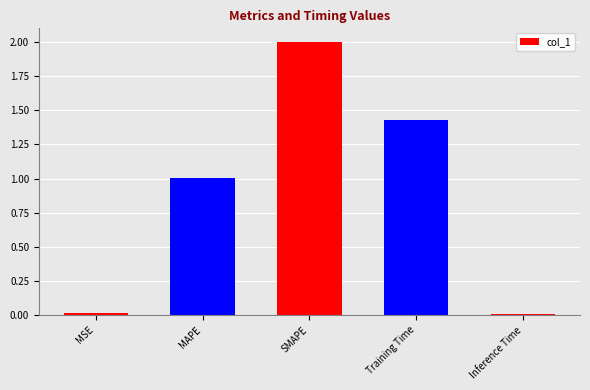

What is the difference between the maximum and second lowest values?

2.0